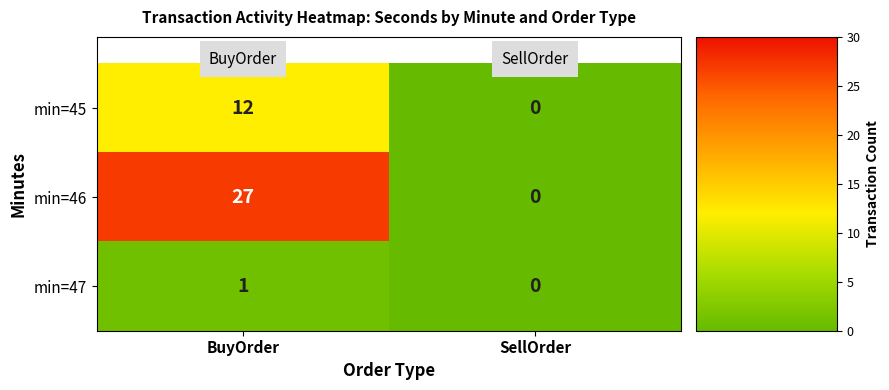

What is the sum of the min=46 values at SellOrder and BuyOrder?

27